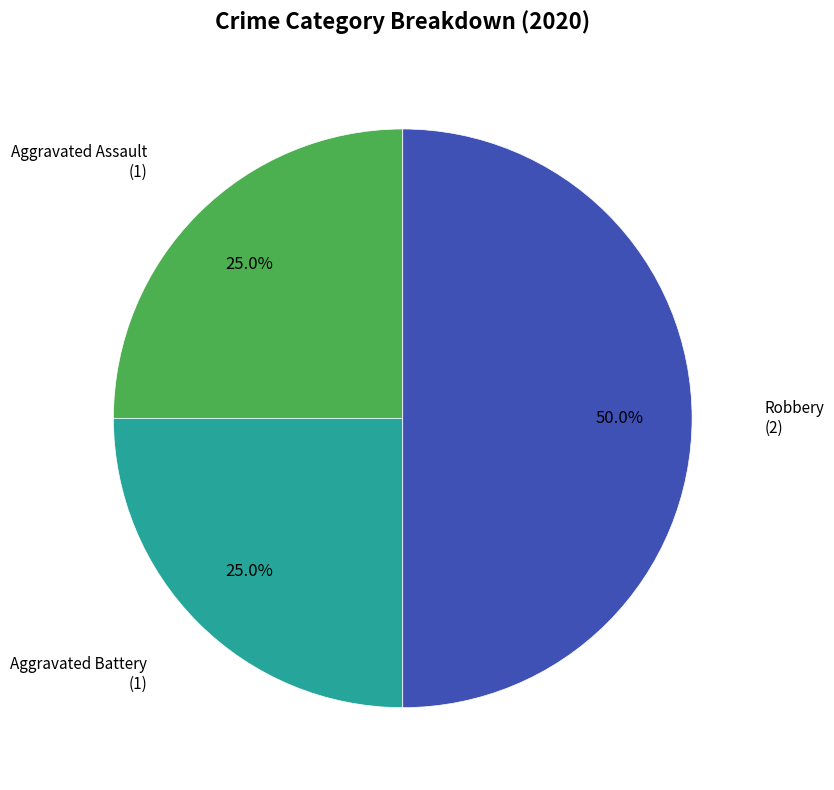

How many slices are in this pie chart?

3